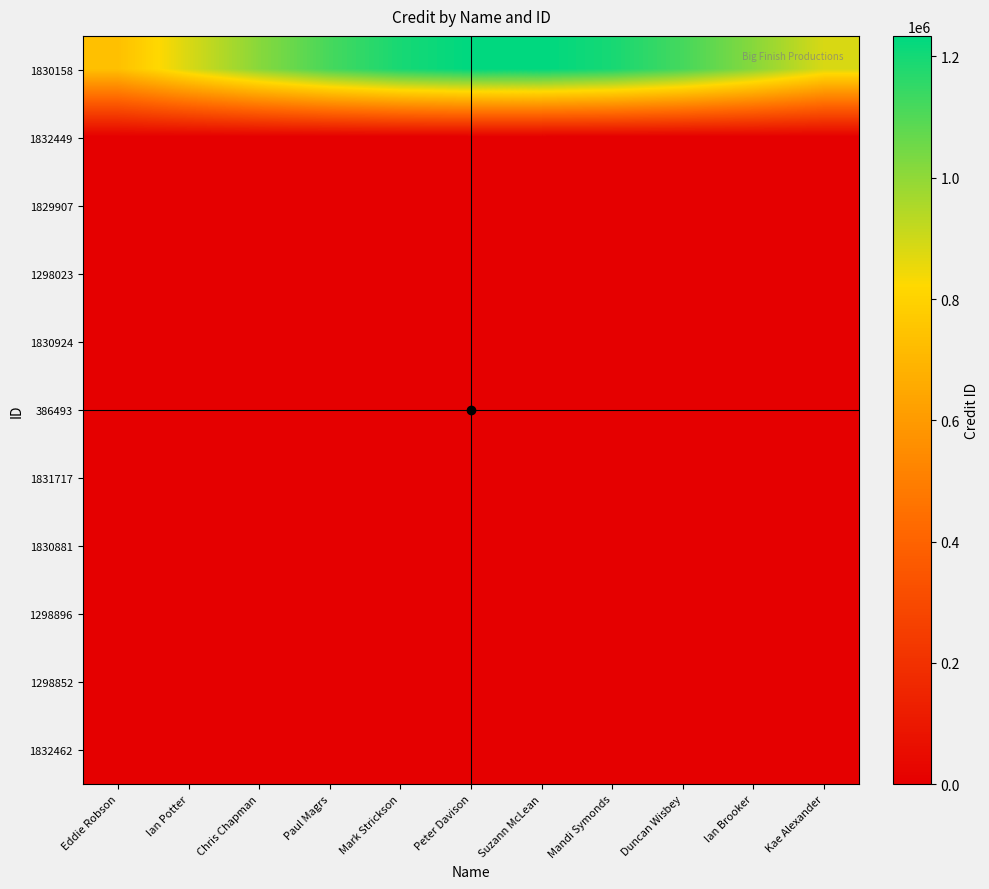

What is the total value across all series at Chris Chapman?

1013909.3